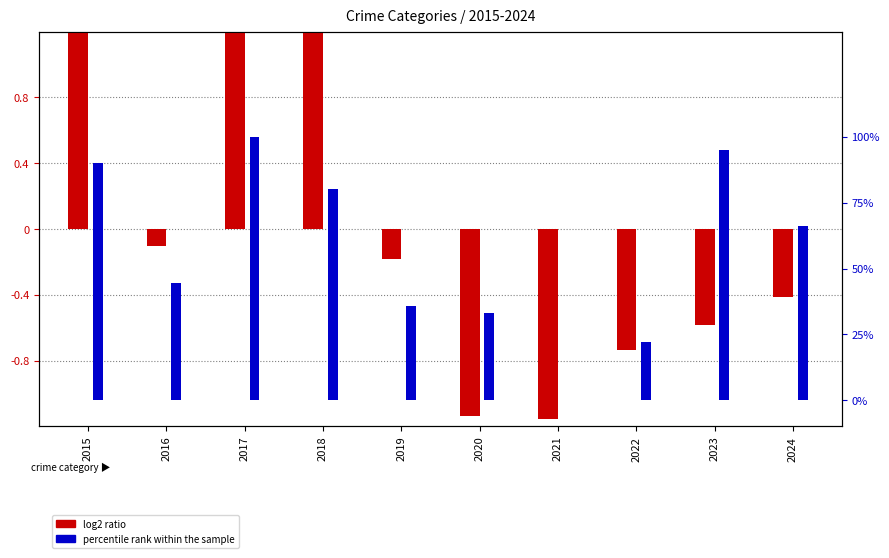

True or false: log2 ratio has a value of 1.7 at 2017.

False